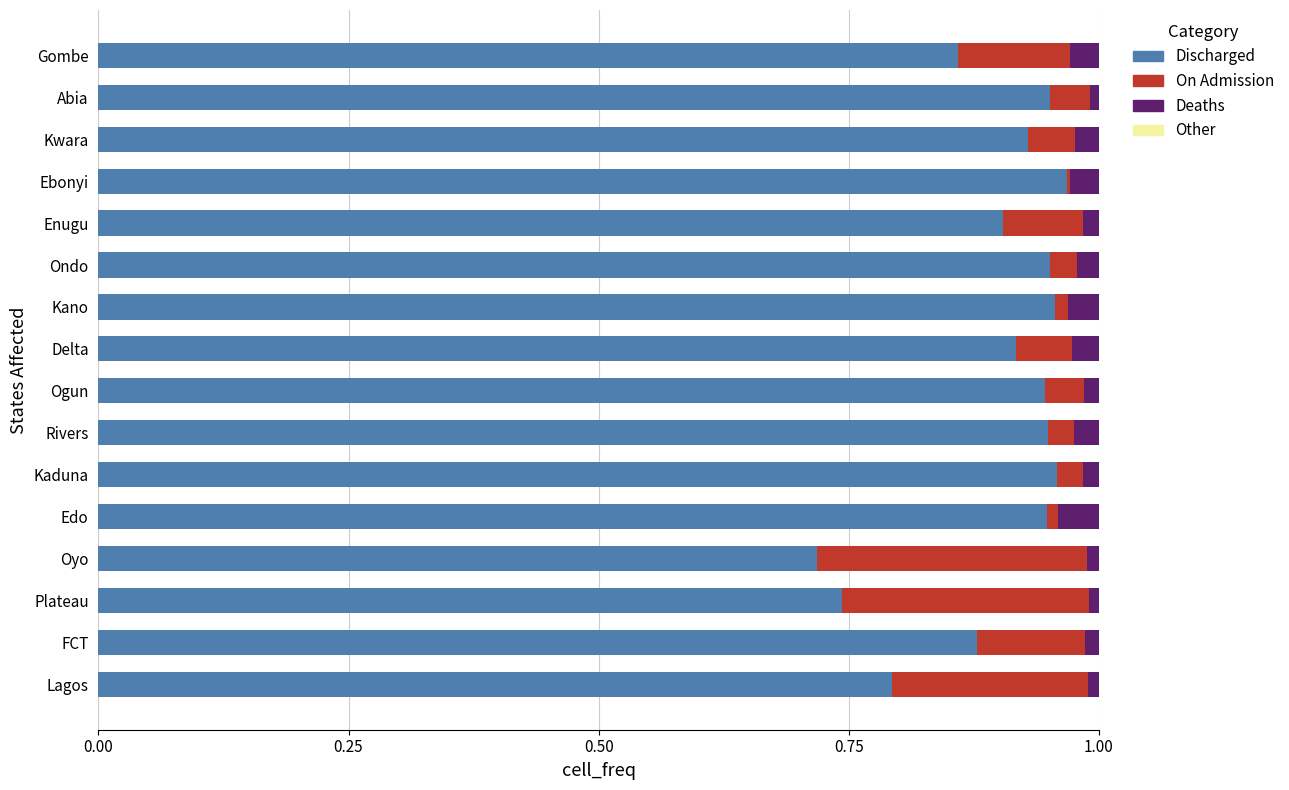

True or false: Discharged has a value of 0.5 at Kaduna.

False